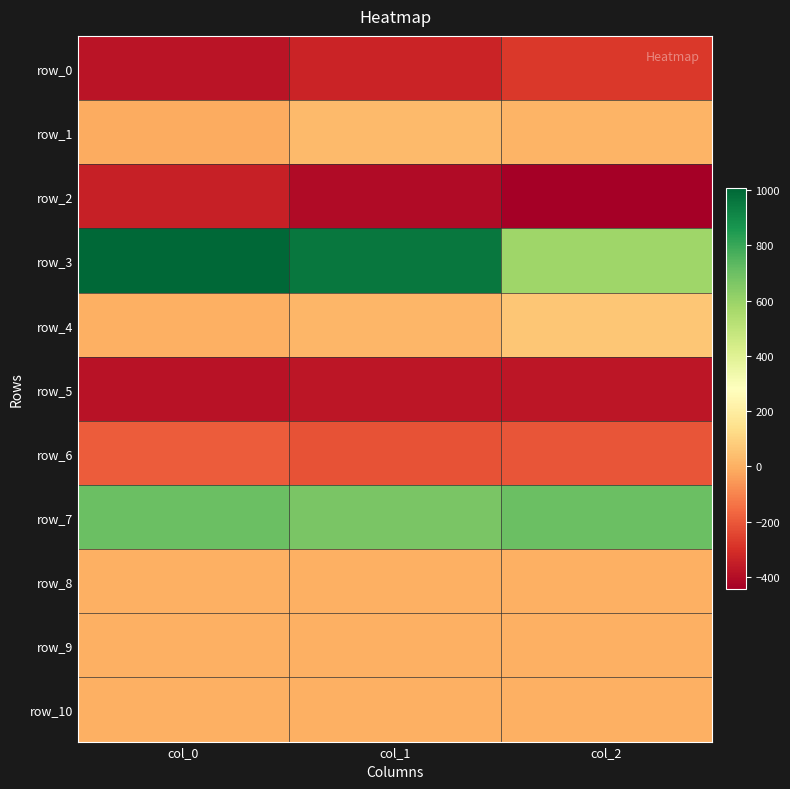

What is the sum of the row_2 values at col_0 and col_2?

-790.1